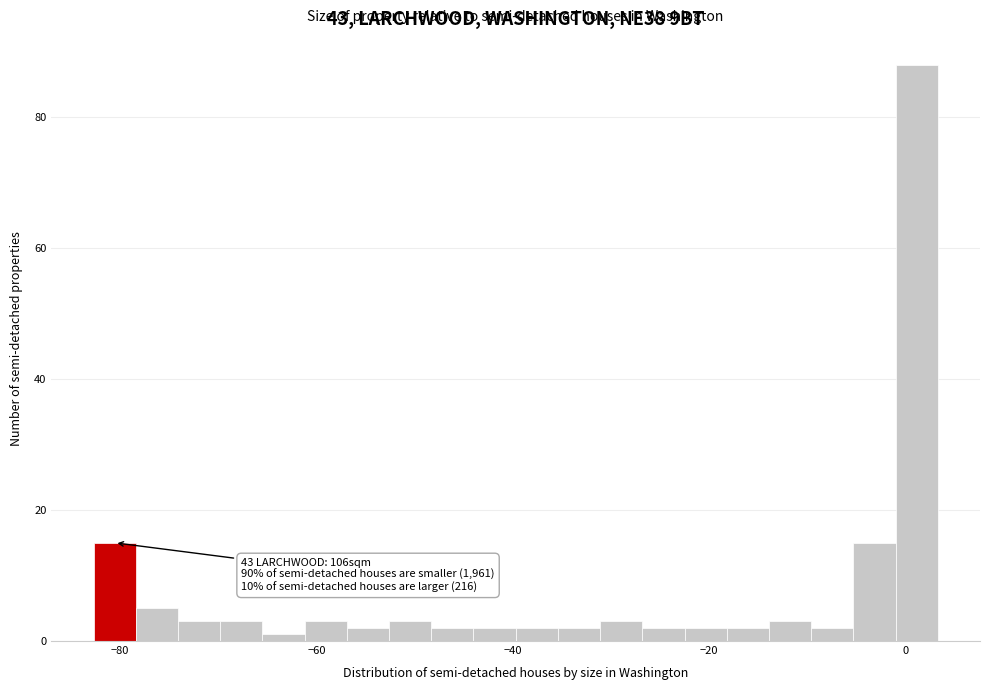

Around what value on the x-axis is the tallest bar? Give the approximate position of its centre, as read against the axis.

2